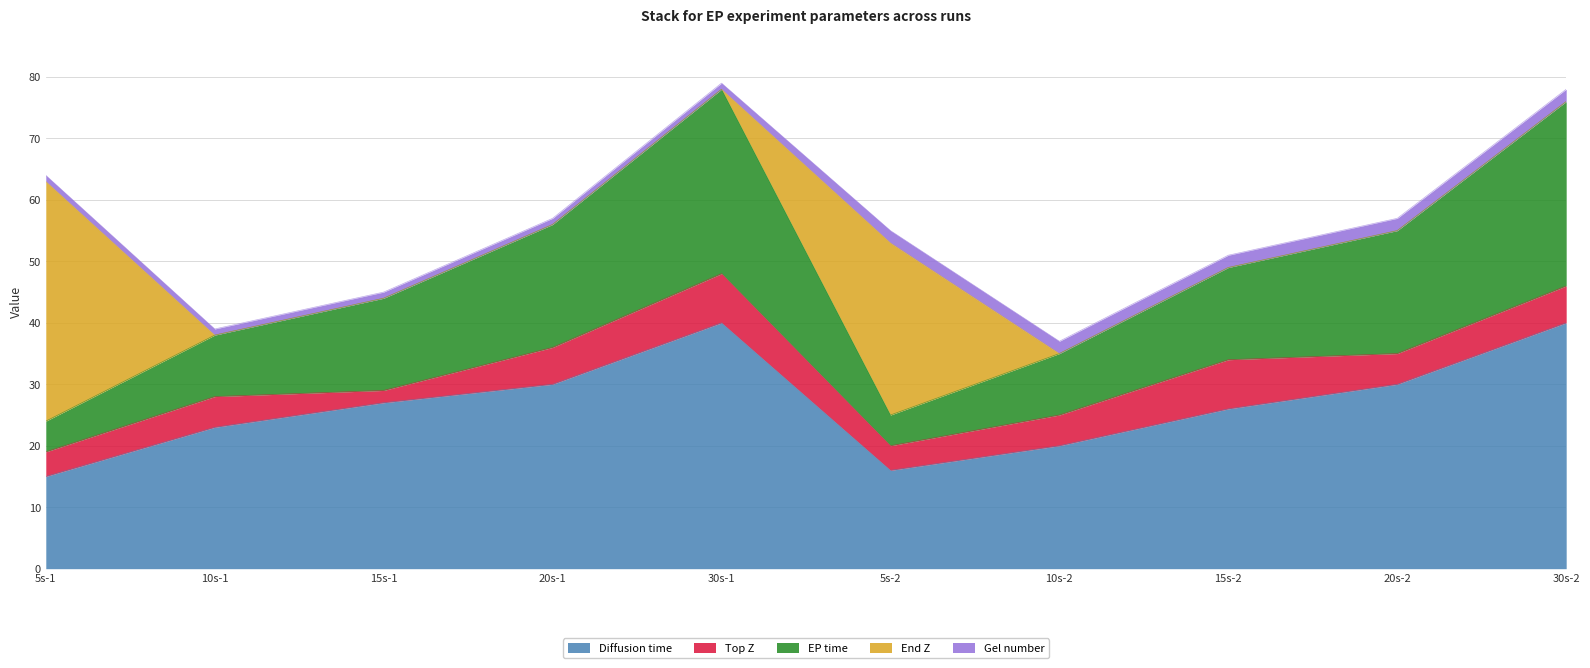

Which series has the largest total across all categories?

Diffusion time